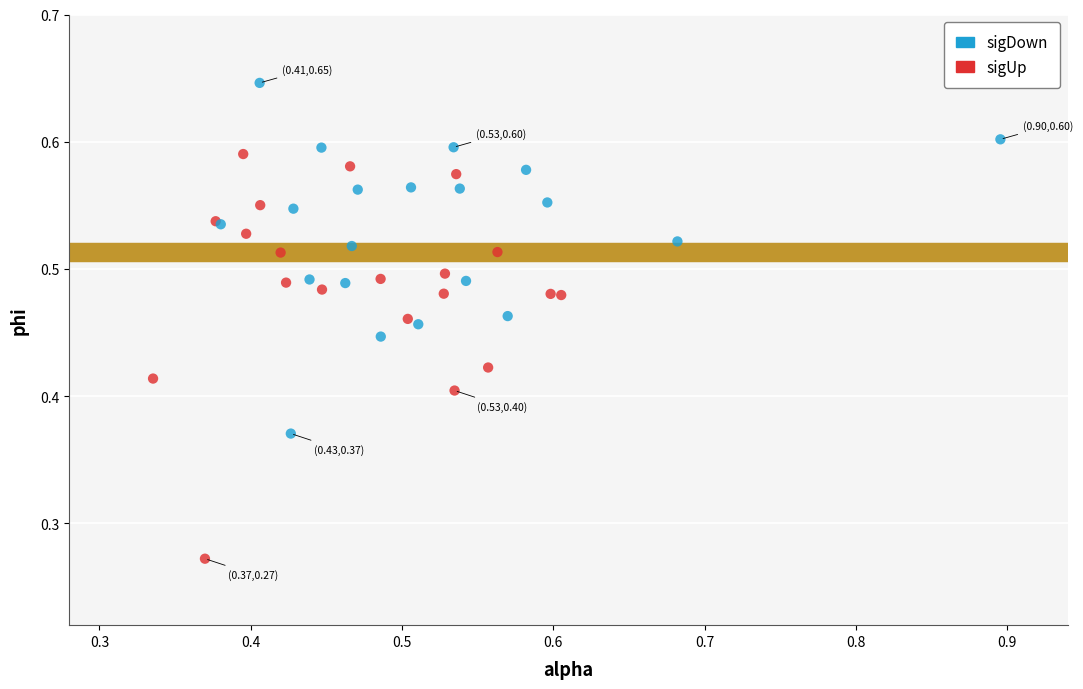

Which series has the largest Y range (max minus min)?

sigUp